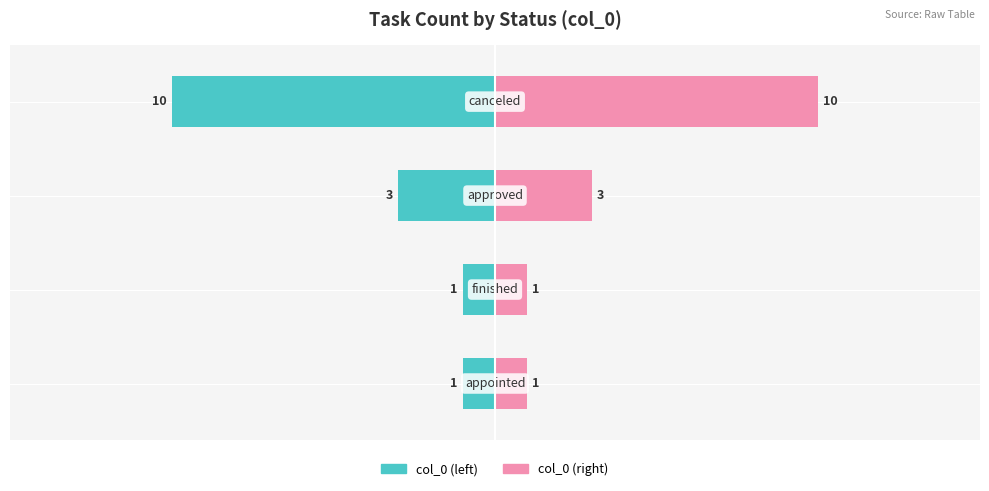

How many values in the col_0 (right) series exceed 3?

1